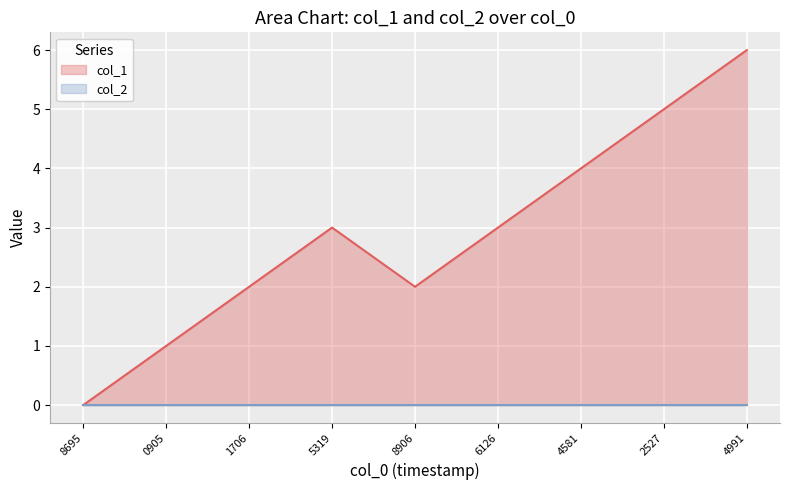

The col_1 series shows 2 at 8906. True or false?

True